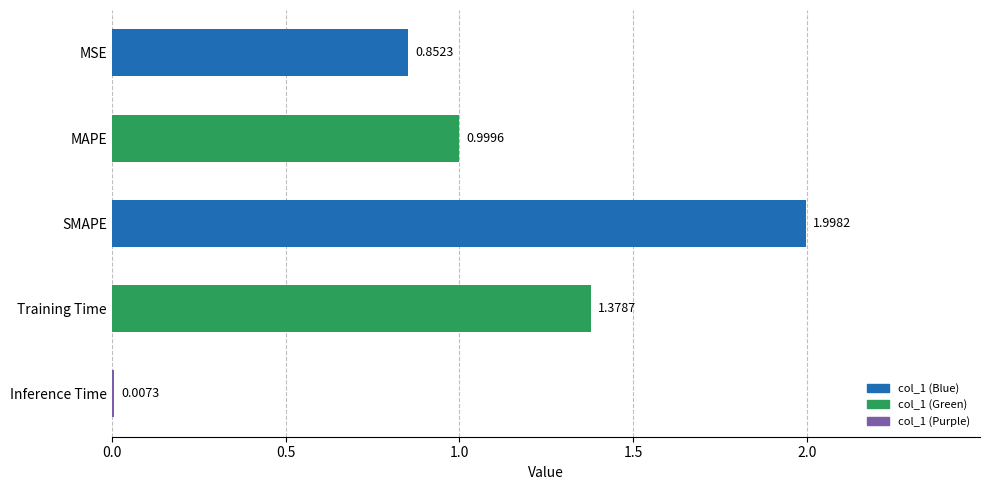

At which category does the chart reach its peak across all series?

SMAPE